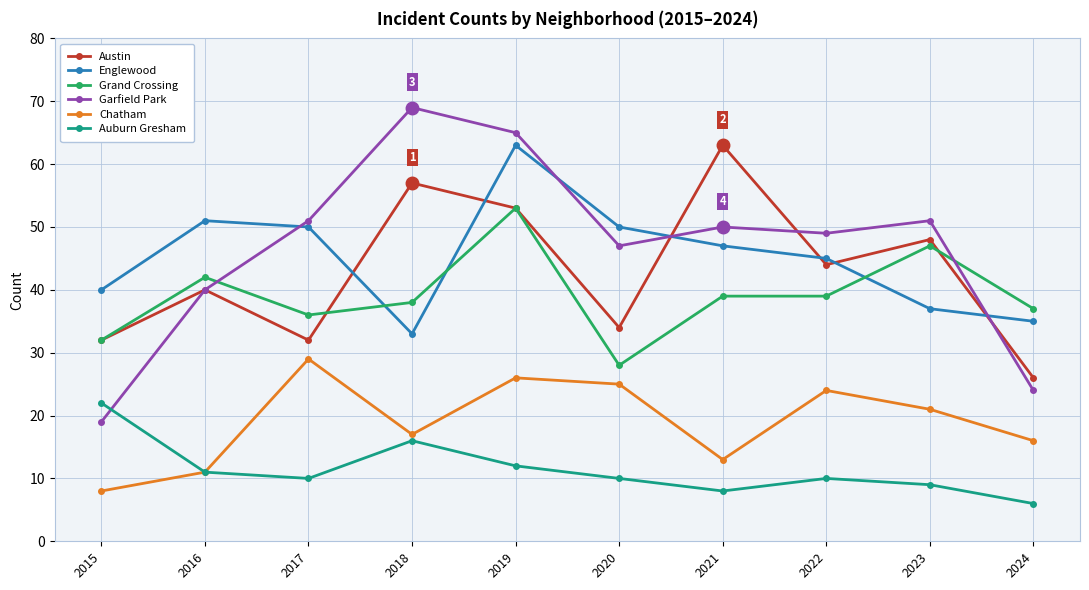

Reading left to right, list all the values displayed in this chart.

Austin: 32	40	32	57	53	34	63	44	48	26
Englewood: 40	51	50	33	63	50	47	45	37	35
Grand Crossing: 32	42	36	38	53	28	39	39	47	37
Garfield Park: 19	40	51	69	65	47	50	49	51	24
Chatham: 8	11	29	17	26	25	13	24	21	16
Auburn Gresham: 22	11	10	16	12	10	8	10	9	6